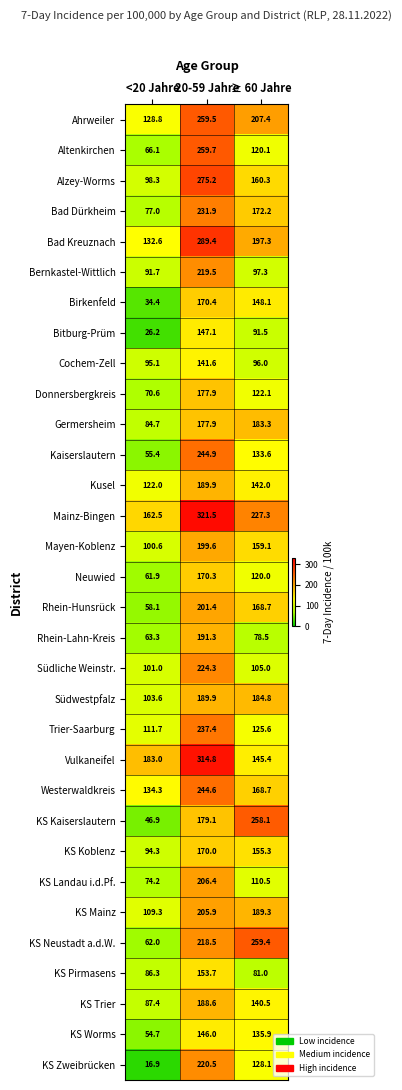

True or false: Westerwaldkreis has a value of 244.6 at 20-59 Jahre.

True